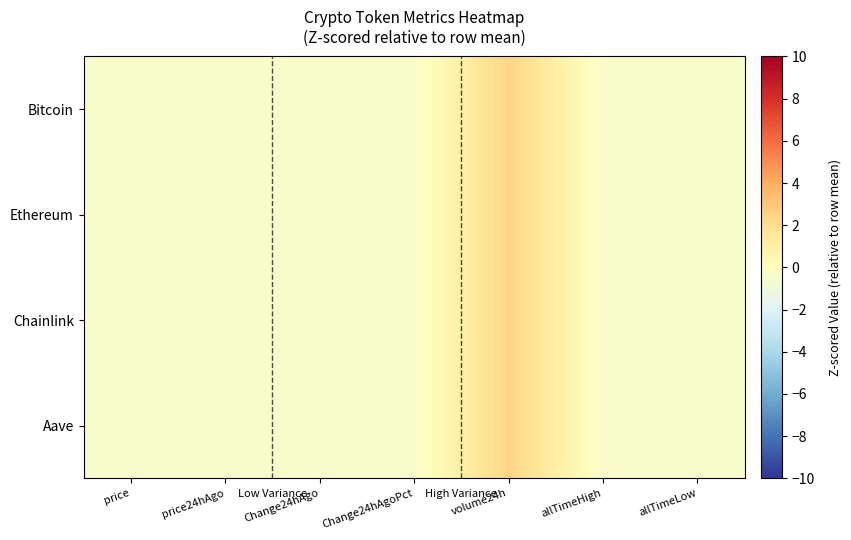

How many series are shown in this chart?

4